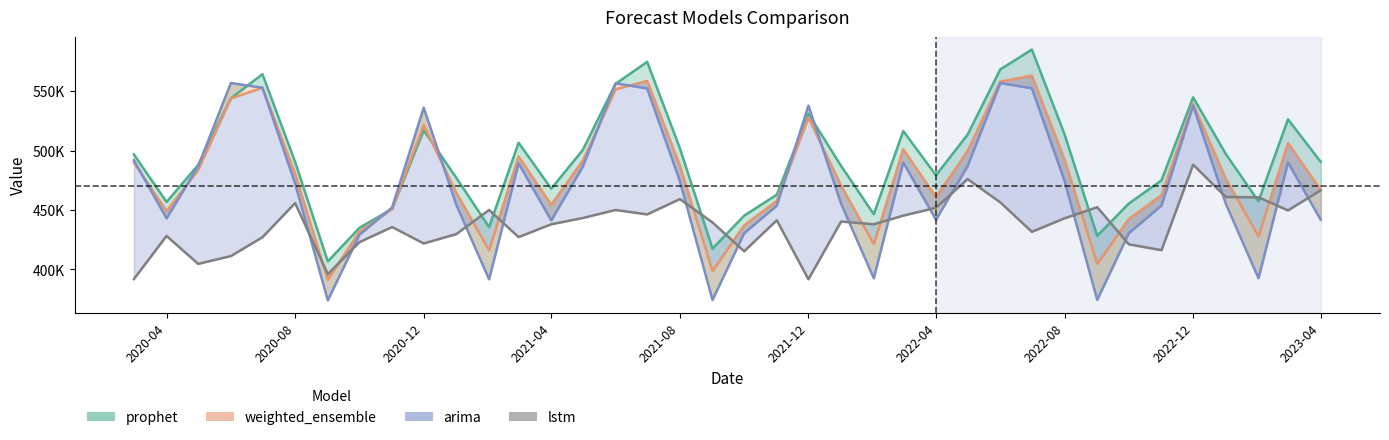

At how many categories does at least one series exceed 409125?

37